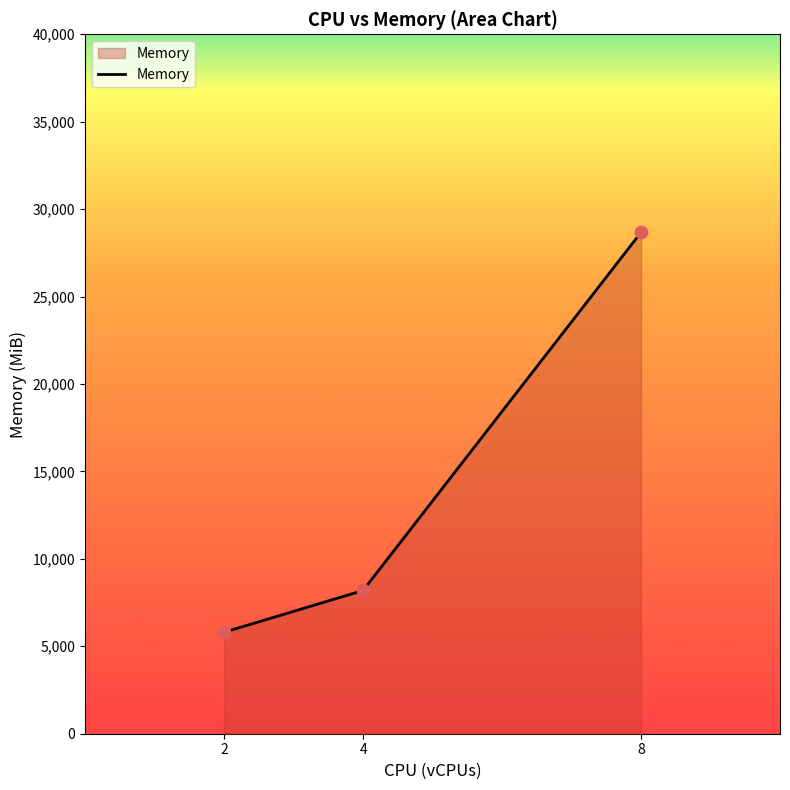

Between 2 and 4, which is larger?

4